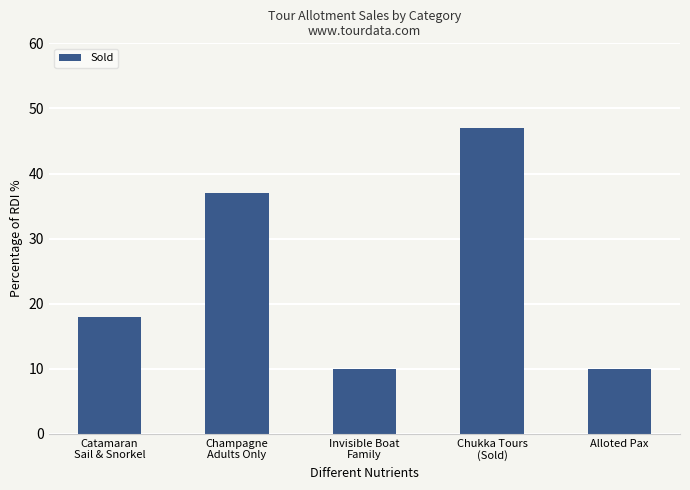

How many values are between 10 and 37?

4